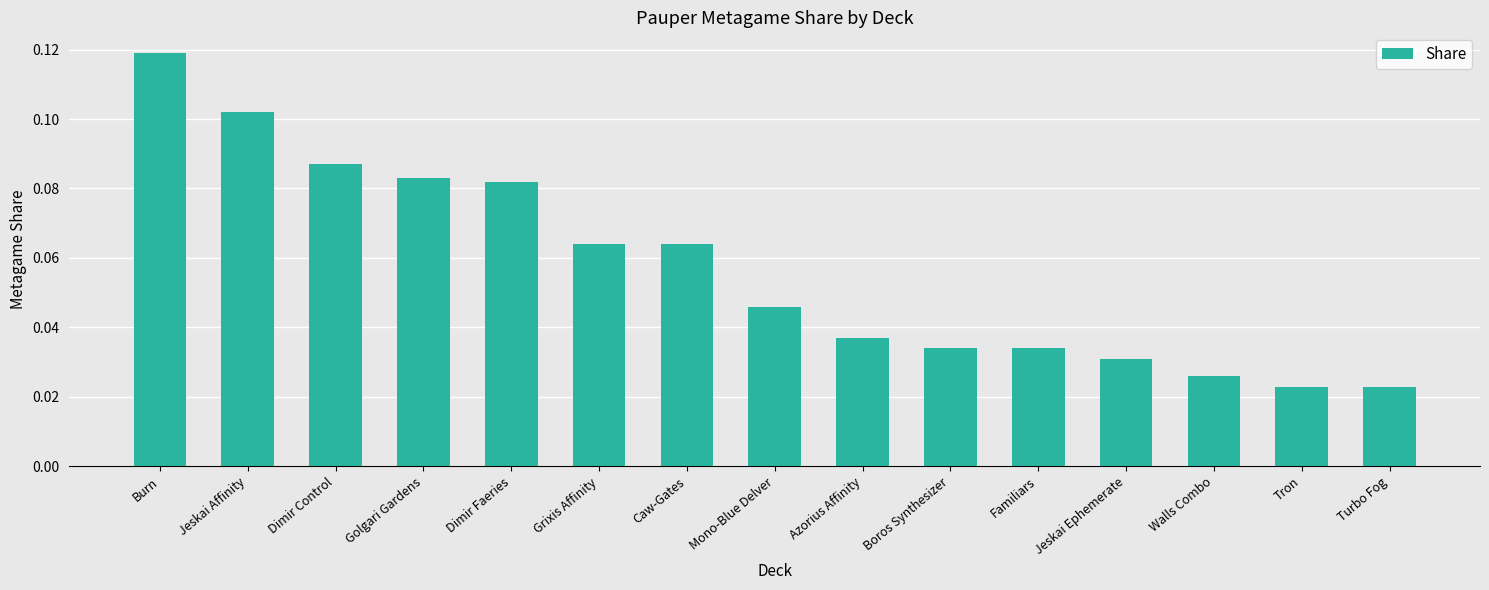

What is the sum of all values?

0.9